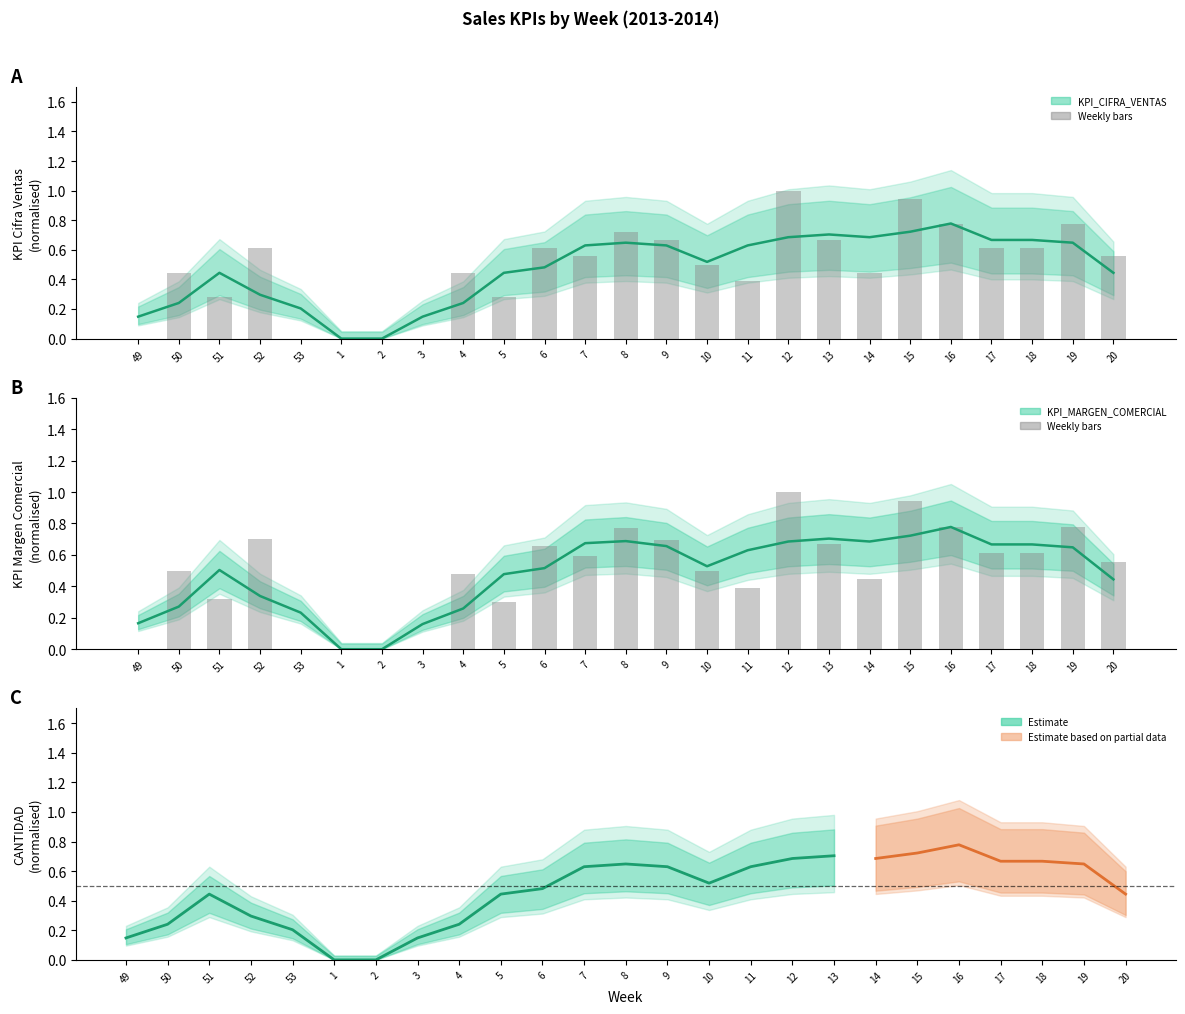

What is the average value of the KPI_MARGEN_COMERCIAL series?

0.5